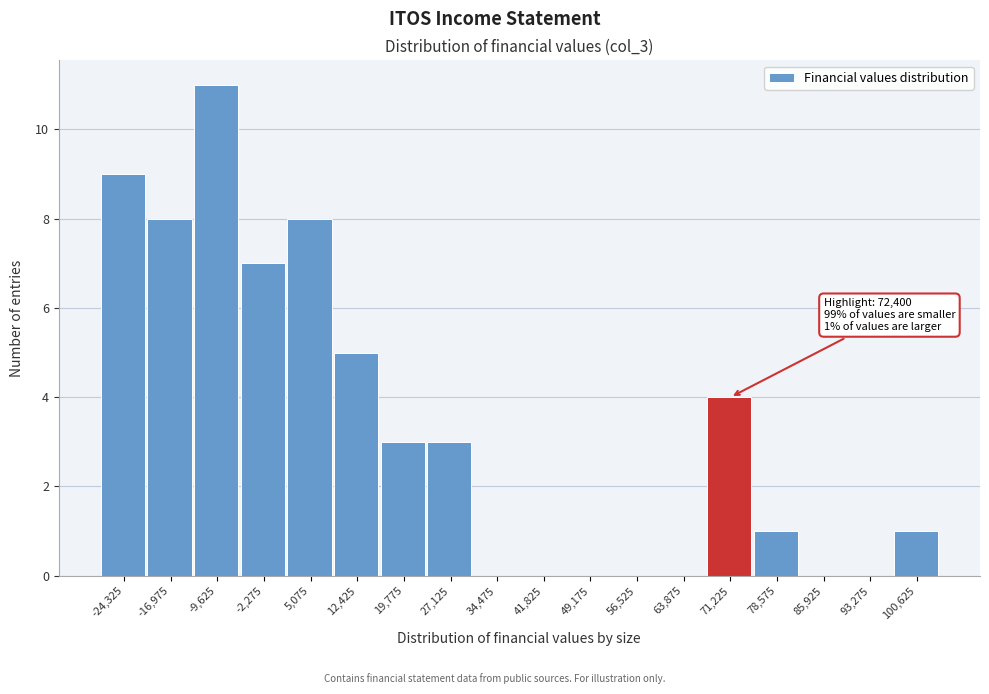

Over which range of the x-axis is the bar tallest?

-13000 to -6000